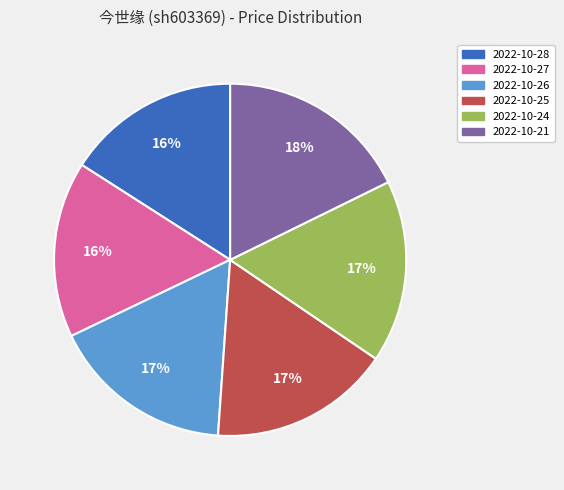

Approximately how many times larger is the value at 2022-10-27 compared to 2022-10-21?

0.9